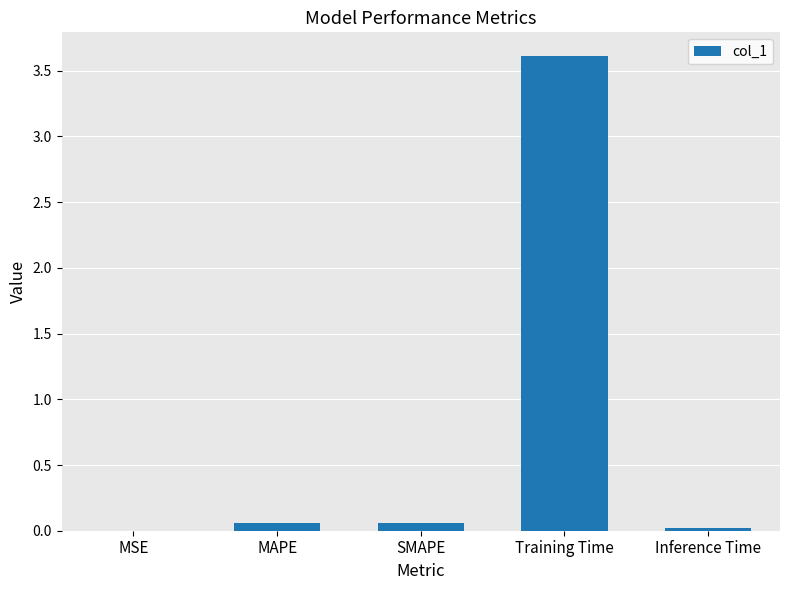

What is the greatest value displayed?

3.6